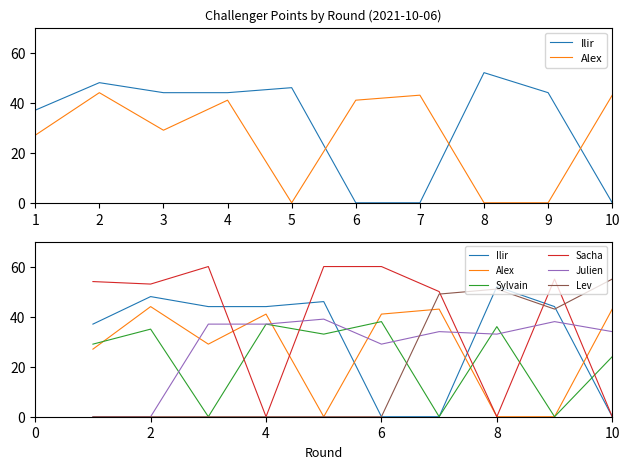

How many intersections are there between Alex and Sylvain?

4